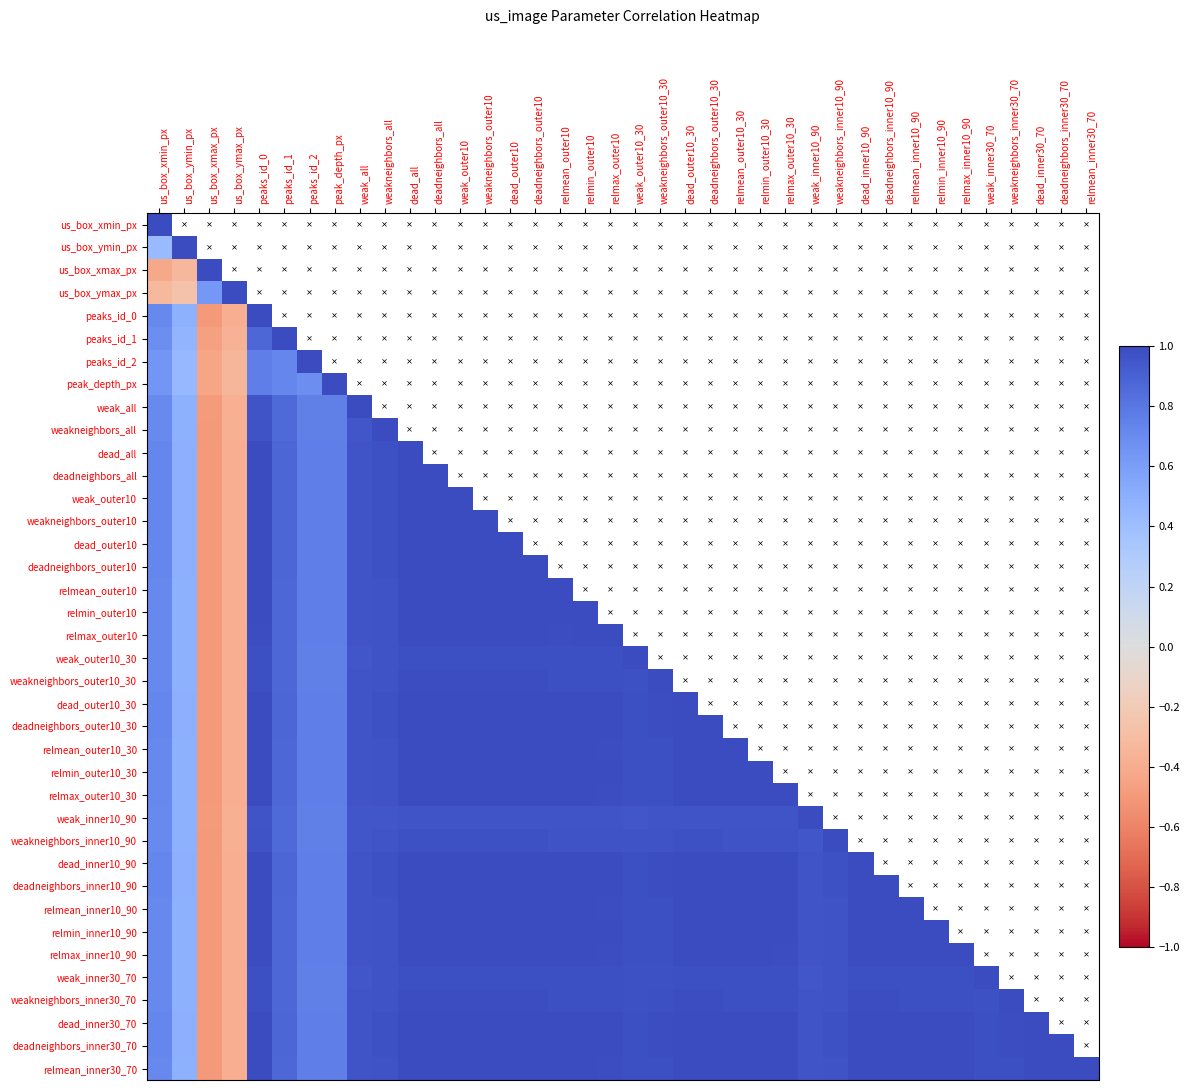

Rank the series by their maximum value, from lowest to highest.

us_box_xmin_px, us_box_ymin_px, us_box_xmax_px, us_box_ymax_px, peaks_id_0, peaks_id_1, peaks_id_2, peak_depth_px, weak_all, weakneighbors_all, dead_all, deadneighbors_all, weak_outer10, weakneighbors_outer10, dead_outer10, deadneighbors_outer10, relmean_outer10, relmin_outer10, relmax_outer10, weak_outer10_30, weakneighbors_outer10_30, dead_outer10_30, deadneighbors_outer10_30, relmean_outer10_30, relmin_outer10_30, relmax_outer10_30, weak_inner10_90, weakneighbors_inner10_90, dead_inner10_90, deadneighbors_inner10_90, relmean_inner10_90, relmin_inner10_90, relmax_inner10_90, weak_inner30_70, weakneighbors_inner30_70, dead_inner30_70, deadneighbors_inner30_70, relmean_inner30_70